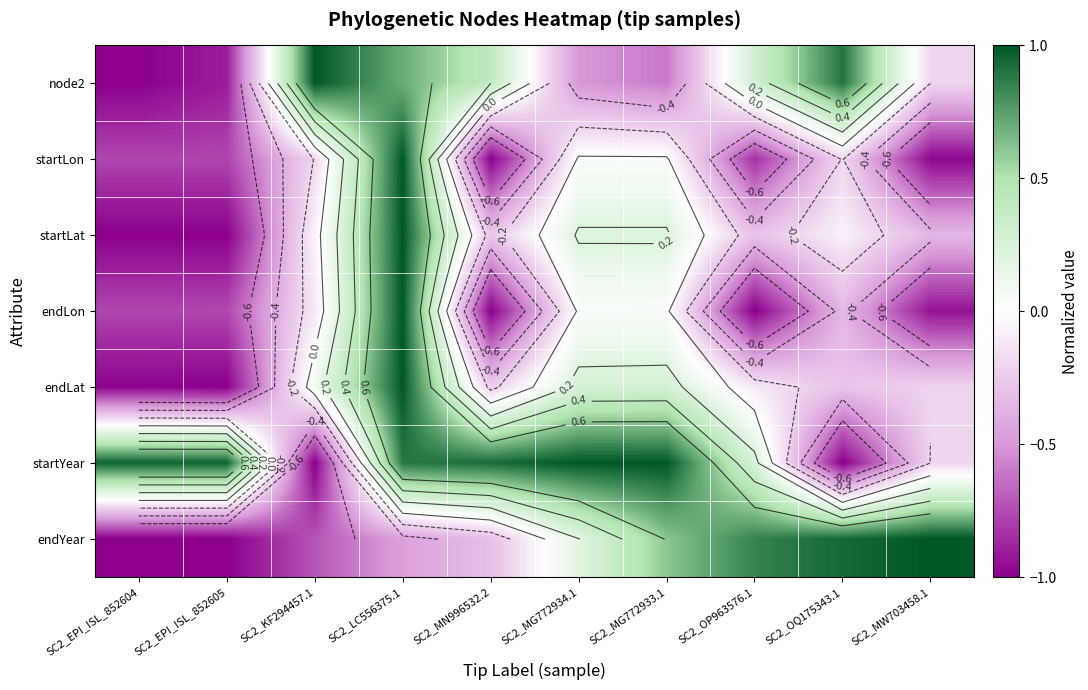

Which series has the largest total across all categories?

startYear